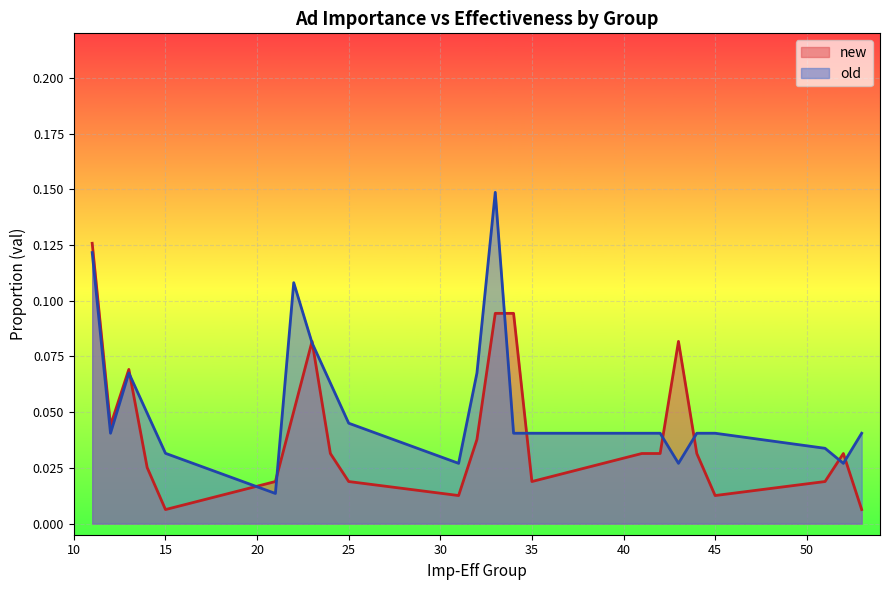

Which series has the widest spread of values?

old